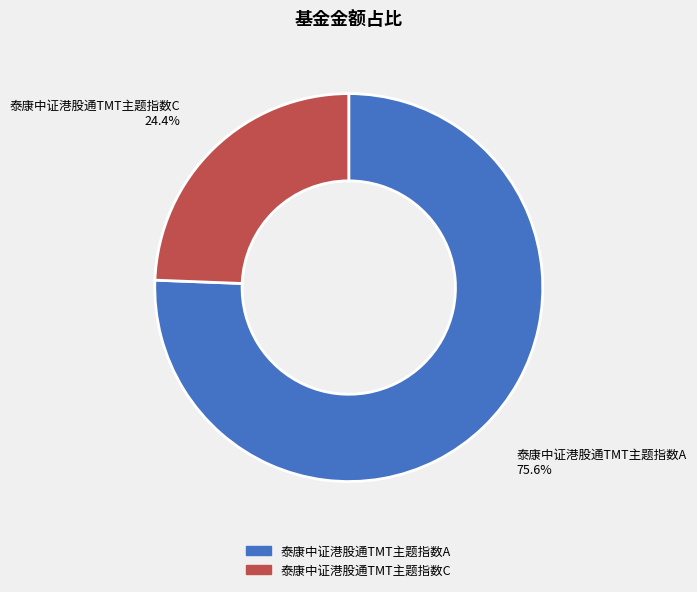

What is the majority slice?

泰康中证港股通TMT主题指数A